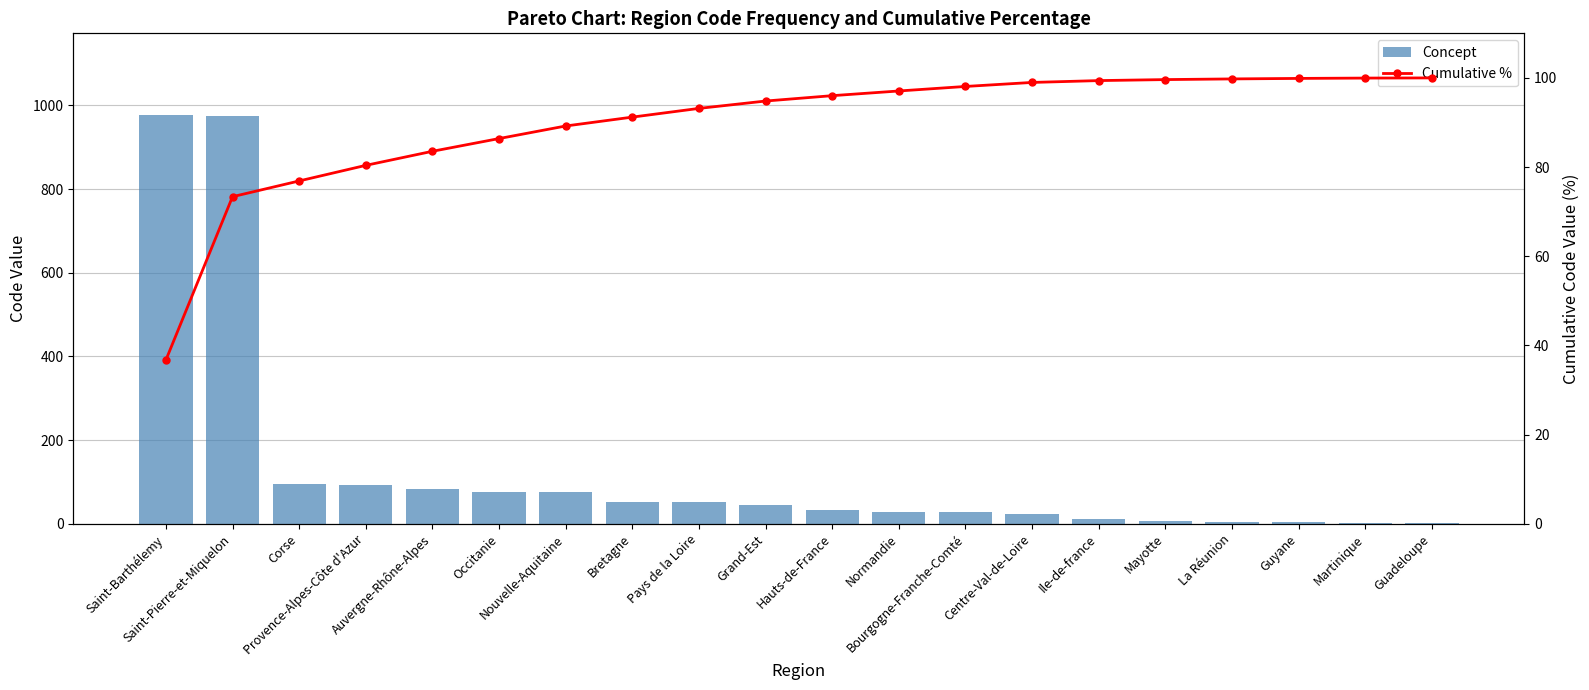

At how many categories does at least one series exceed 767?

2